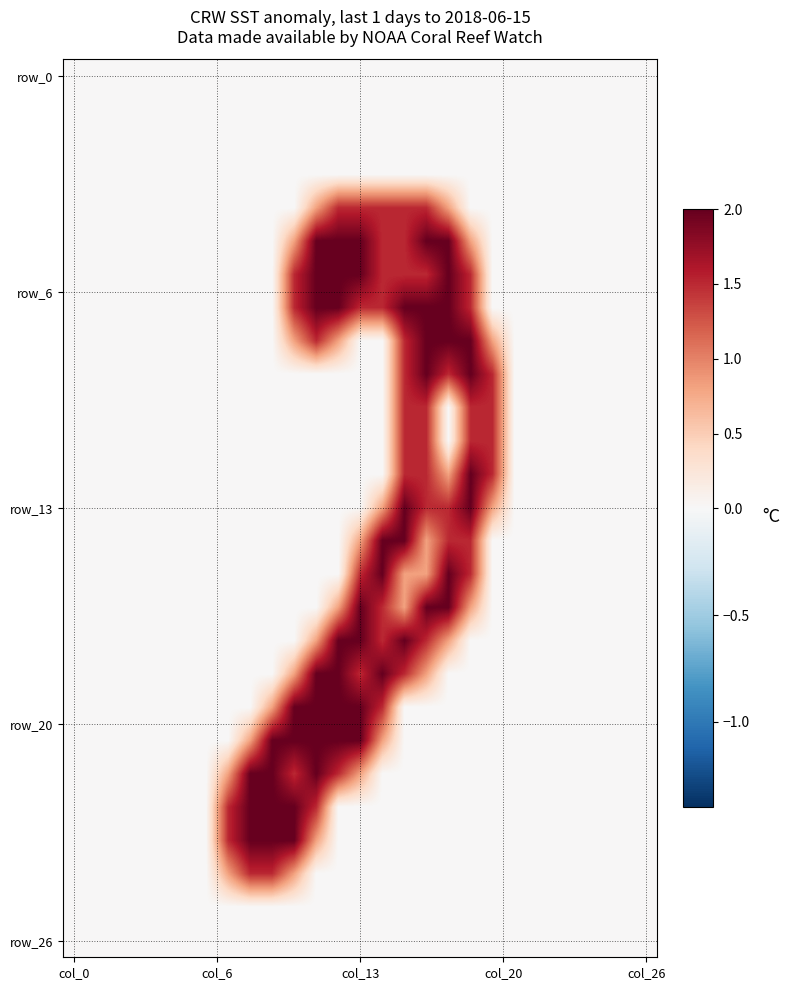

At how many categories does at least one series exceed 1?

13